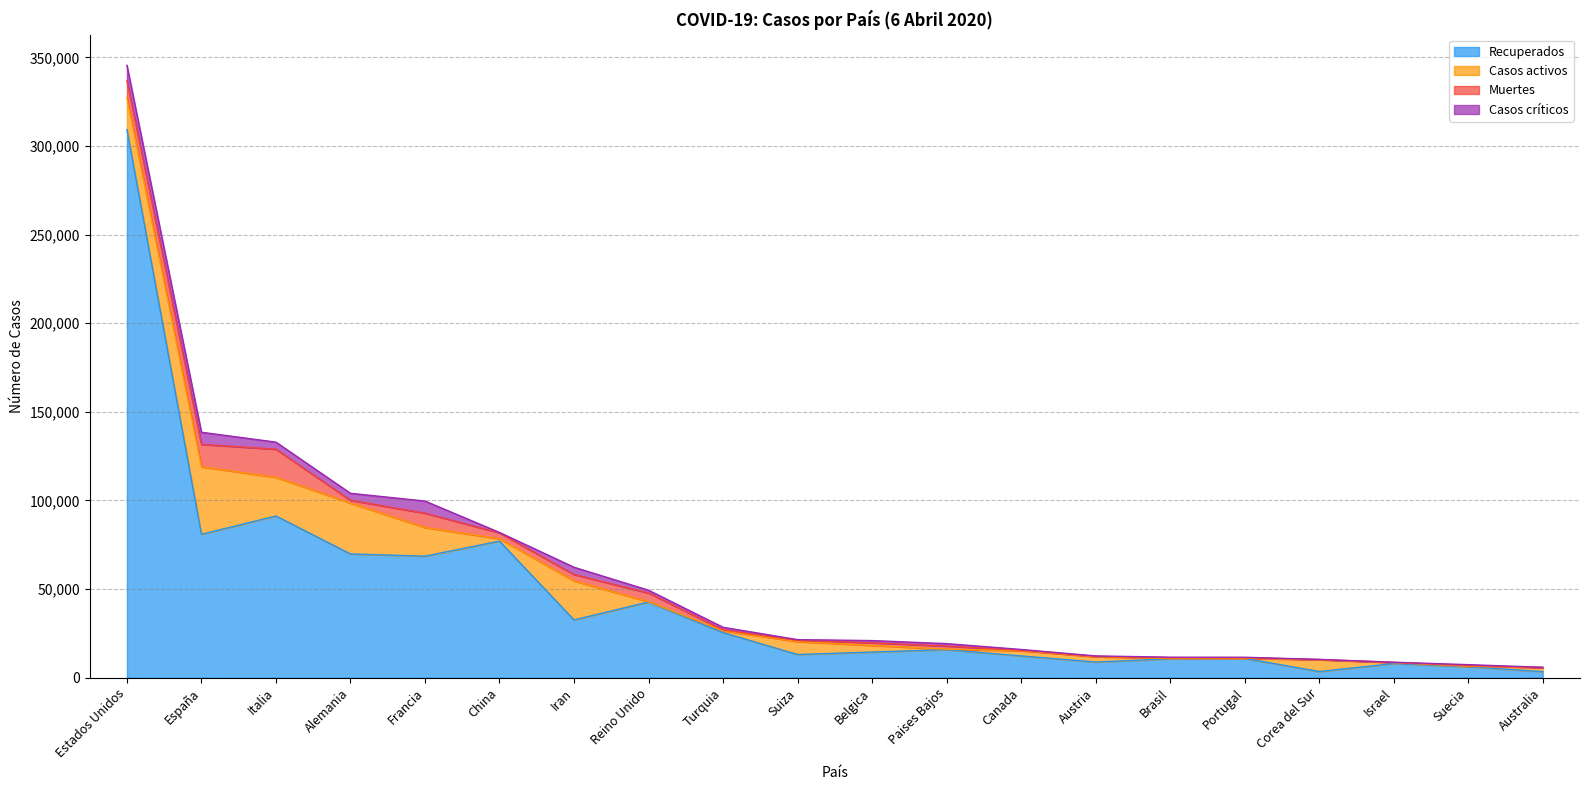

How many values in the Casos activos series exceed 2998?

9